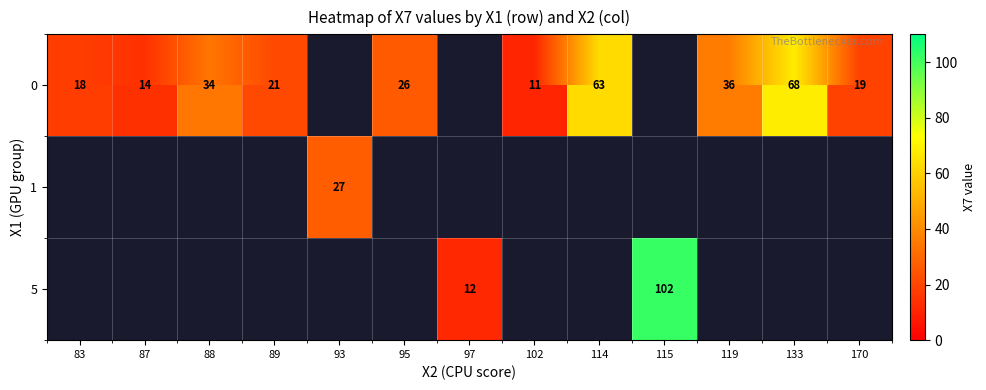

What is the minimum value shown in the chart?

11.0